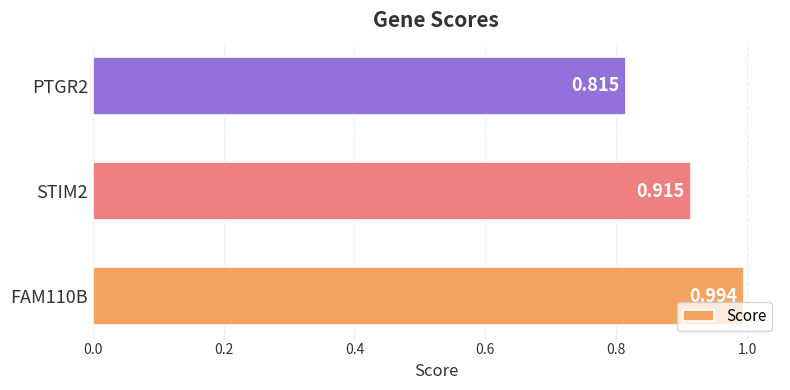

How many distinct data groups are displayed?

1